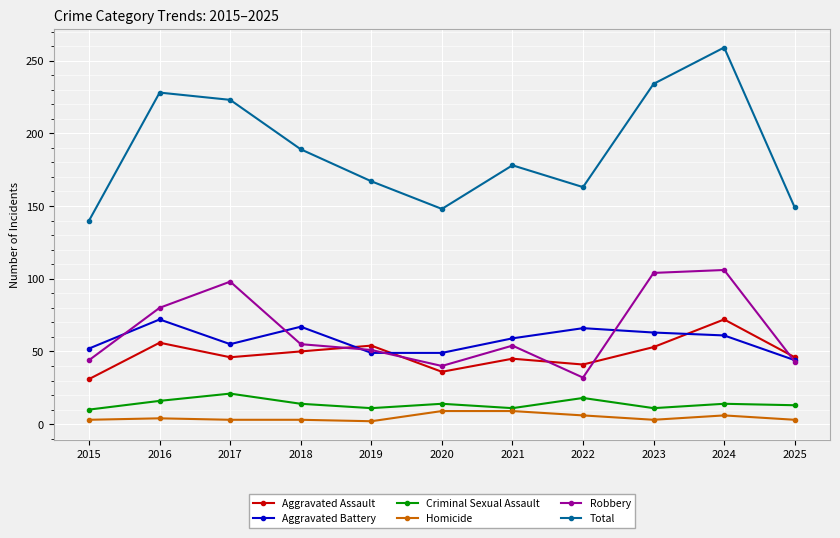

What is the smallest value displayed?

2